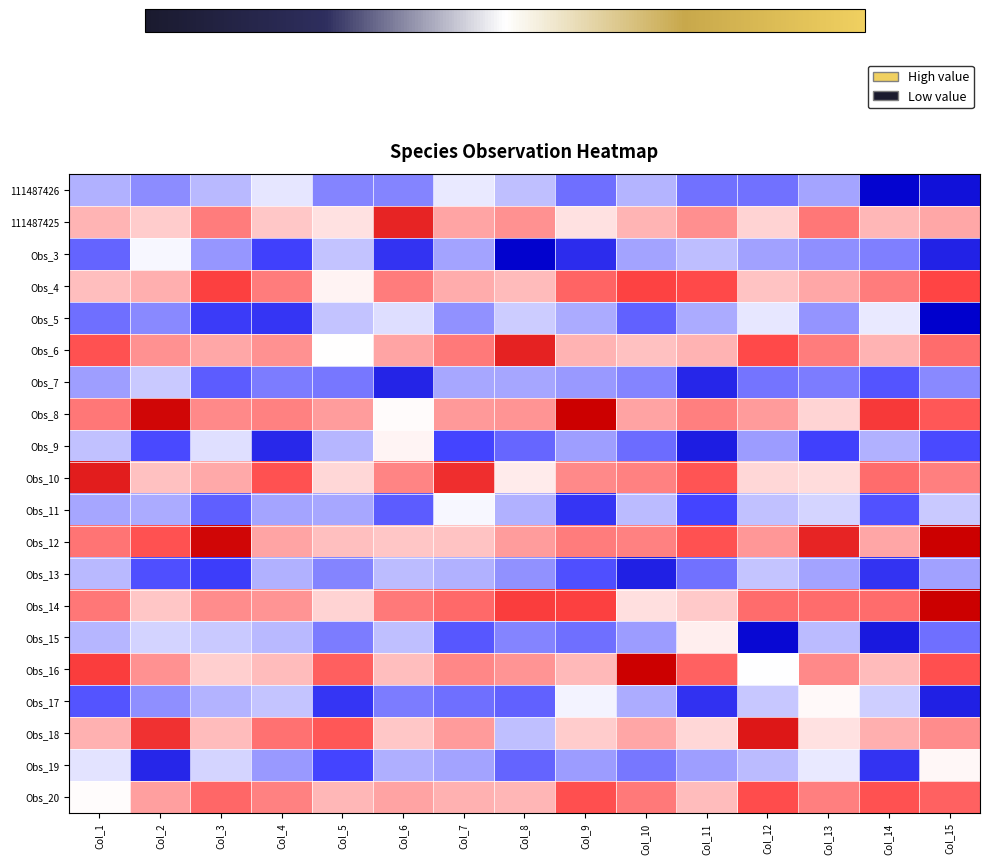

At how many categories does at least one series exceed 1?

15